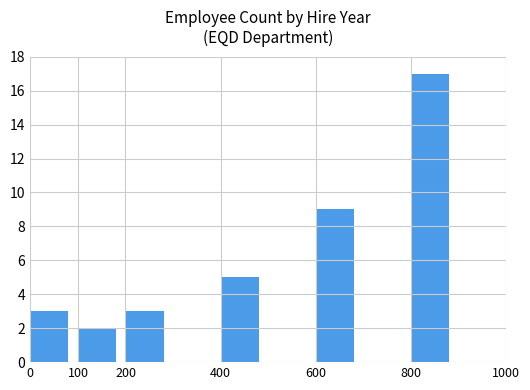

Is it true that the value at 200 is 3?

True